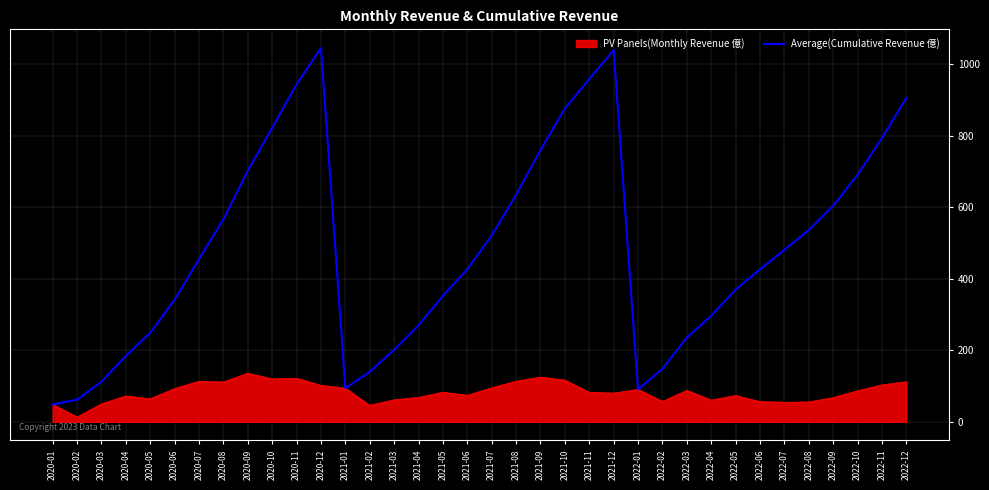

The value of Average(Cumulative Revenue 億) at 2021-10 is 876.0. True or false?

True